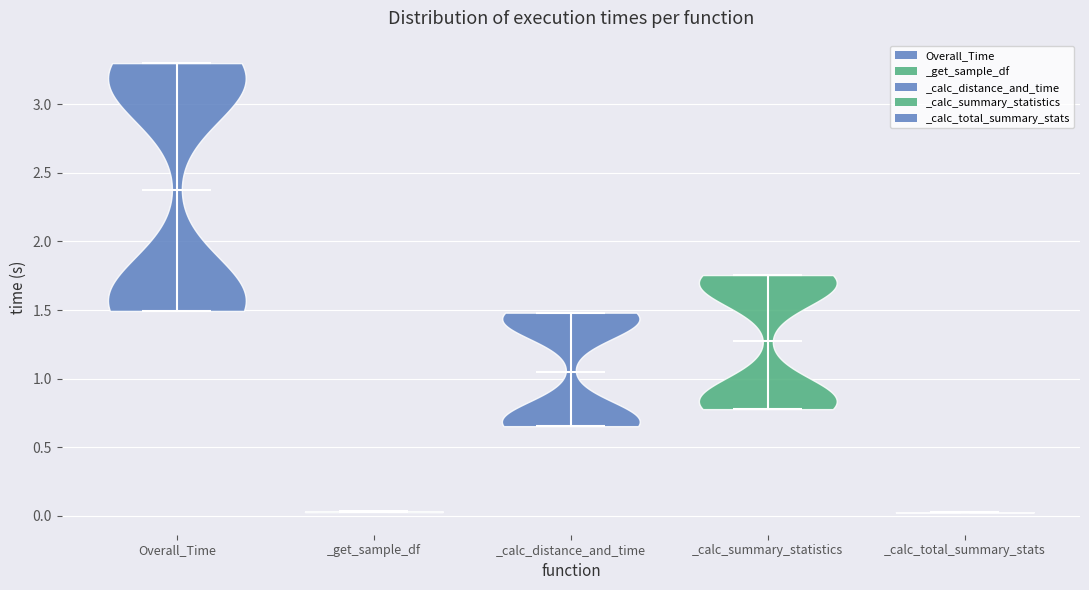

Reading left to right, read every violin against the y-axis: where its median line is, and the lowest and highest points it reaches. The values are not printed on the chart, so give them approximately, as read against the axis.

Overall_Time: median line 2.40, lowest point 1.50, highest point 3.30
_get_sample_df: median line 0.05, lowest point 0.05, highest point 0.05
_calc_distance_and_time: median line 1.05, lowest point 0.65, highest point 1.50
_calc_summary_statistics: median line 1.30, lowest point 0.80, highest point 1.75
_calc_total_summary_stats: median line 0.05, lowest point 0.05, highest point 0.05